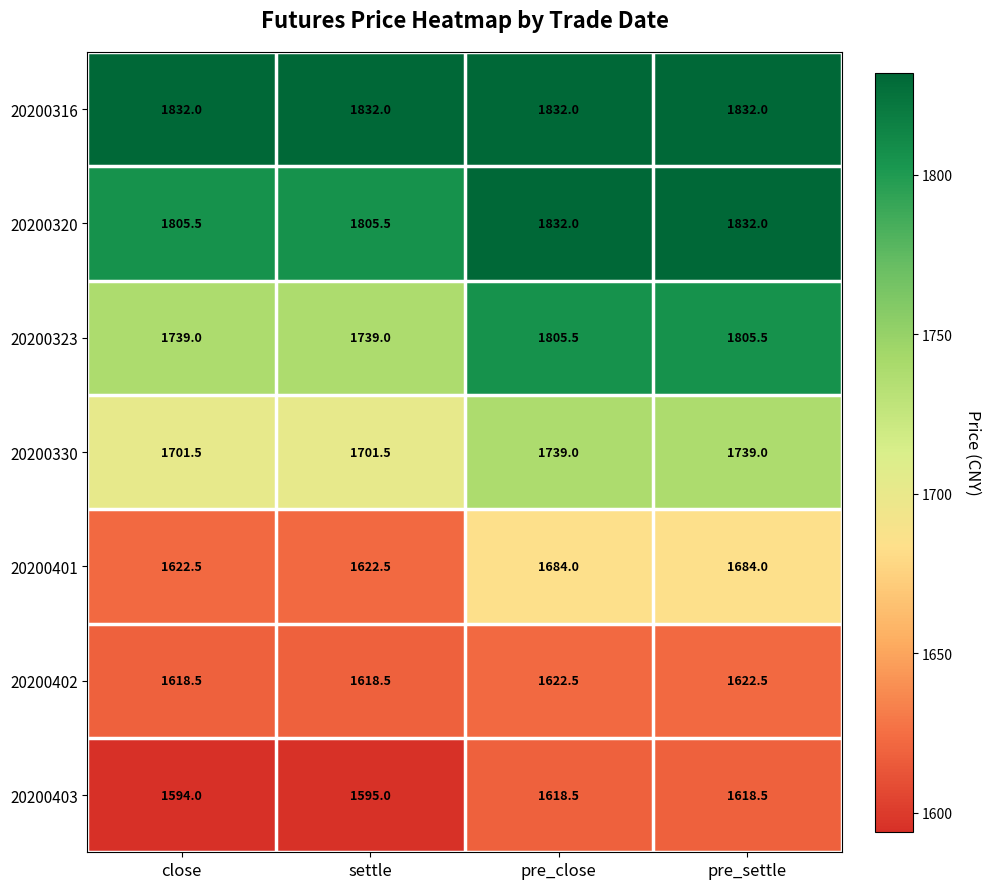

Reading left to right, transcribe all the data shown in this chart.

20200316: close=1832.0	settle=1832.0	pre_close=1832.0	pre_settle=1832.0
20200320: close=1805.5	settle=1805.5	pre_close=1832.0	pre_settle=1832.0
20200323: close=1739.0	settle=1739.0	pre_close=1805.5	pre_settle=1805.5
20200330: close=1701.5	settle=1701.5	pre_close=1739.0	pre_settle=1739.0
20200401: close=1622.5	settle=1622.5	pre_close=1684.0	pre_settle=1684.0
20200402: close=1618.5	settle=1618.5	pre_close=1622.5	pre_settle=1622.5
20200403: close=1594.0	settle=1595.0	pre_close=1618.5	pre_settle=1618.5